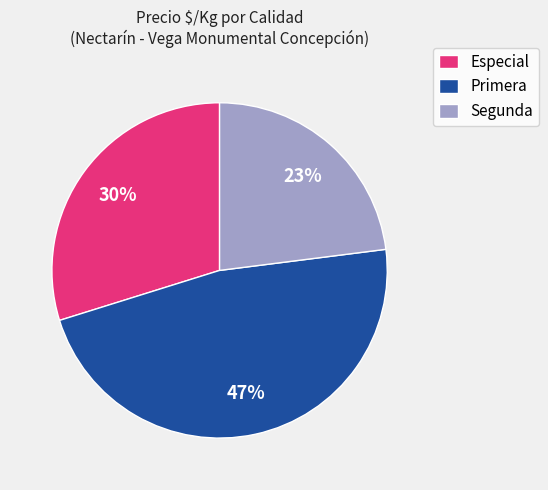

Which category has the biggest portion of the pie?

Primera